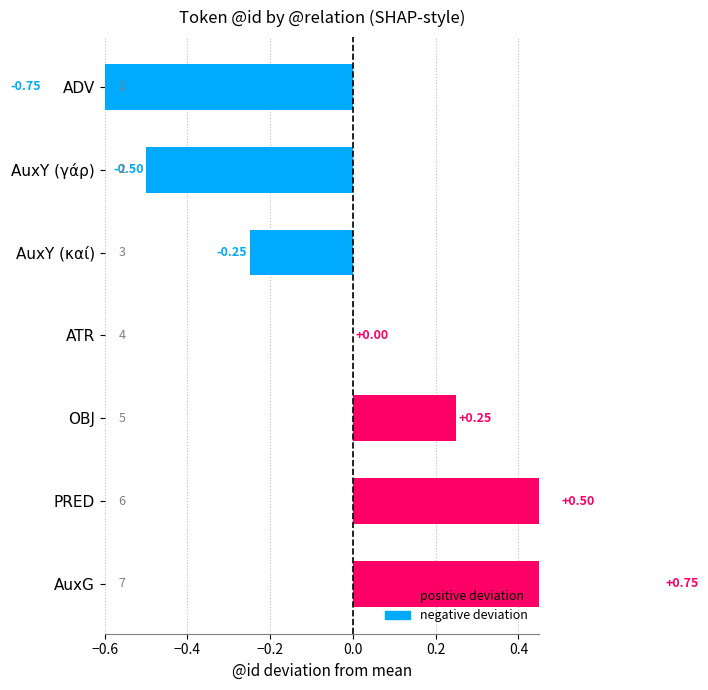

What is the difference between the maximum and minimum values?

1.5